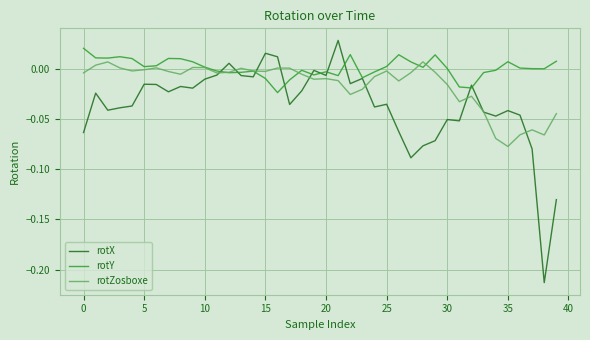

Which series has the largest range (max minus min)?

rotX